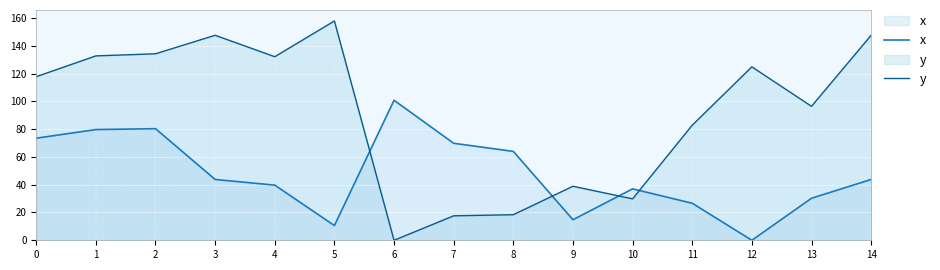

Reading left to right, extract all data points from this chart.

x: 73.5	79.7	80.3	43.8	39.7	10.6	100.8	69.8	64.0	14.8	37.0	26.7	0.0	30.3	43.8
y: 117.8	132.7	134.3	147.6	132.2	157.9	0.0	17.6	18.4	38.9	29.8	82.8	124.9	96.4	147.6